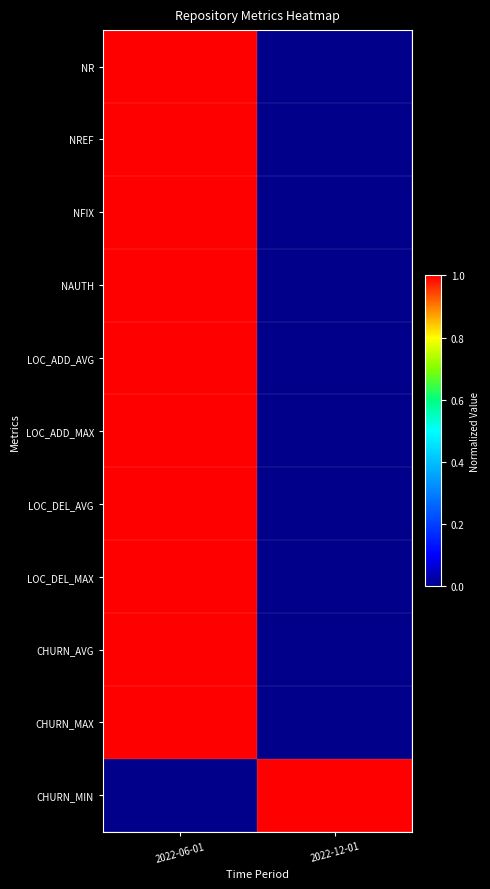

Which label corresponds to the smallest value in the chart?

2022-12-01